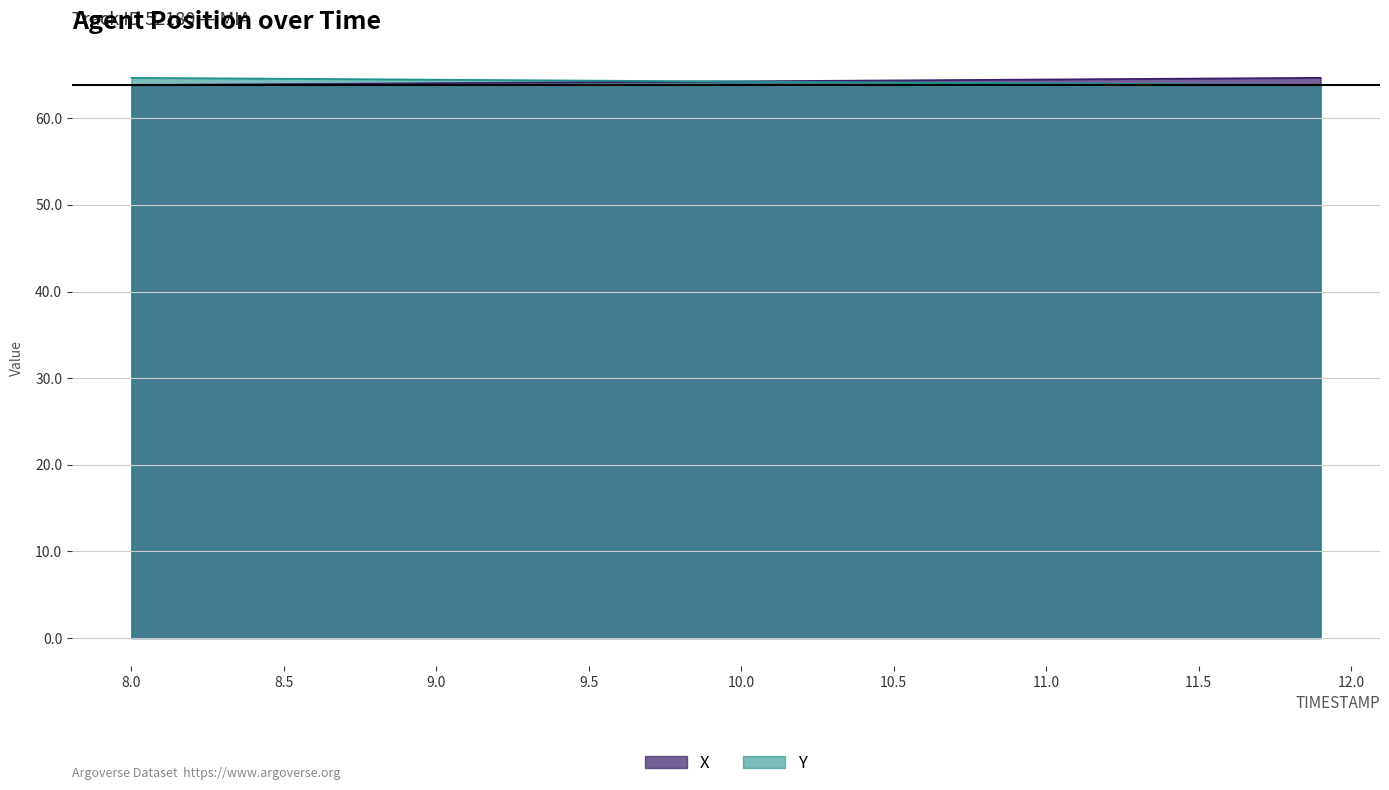

Reading left to right, extract all data points from this chart.

X: 63.8	63.9	63.9	63.9	63.9	64.0	64.0	64.0	64.0	64.0	64.1	64.1	64.1	64.1	64.1	64.2	64.2	64.2	64.2	64.3	64.3	64.3	64.3	64.3	64.4	64.4	64.4	64.4	64.4	64.5	64.5	64.5	64.5	64.5	64.6	64.6	64.6	64.6	64.7	64.7
Y: 64.7	64.7	64.6	64.6	64.6	64.6	64.5	64.5	64.5	64.5	64.5	64.4	64.4	64.4	64.4	64.4	64.3	64.3	64.3	64.3	64.3	64.2	64.2	64.2	64.2	64.1	64.1	64.1	64.1	64.1	64.0	64.0	64.0	64.0	64.0	63.9	63.9	63.9	63.9	63.8